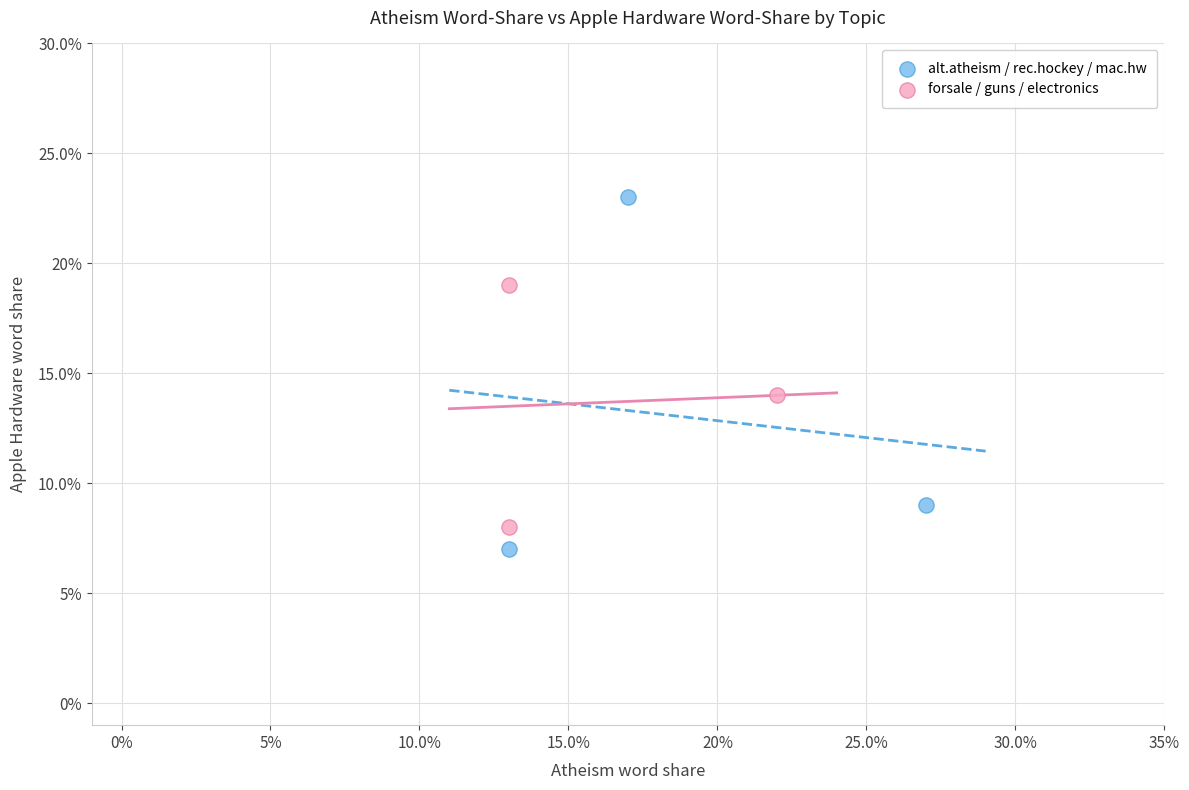

Which series reaches the minimum Y coordinate?

alt.atheism / rec.hockey / mac.hw